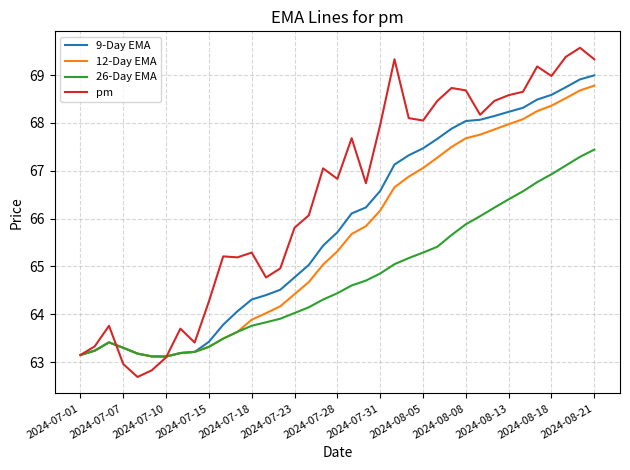

Is this an area chart (filled region under the line)?

No